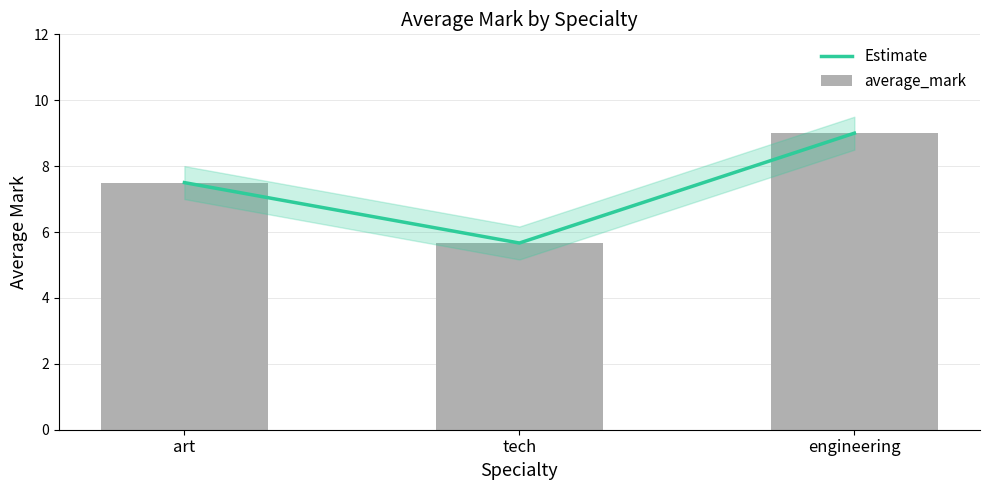

How many data points in Estimate are above 7?

2